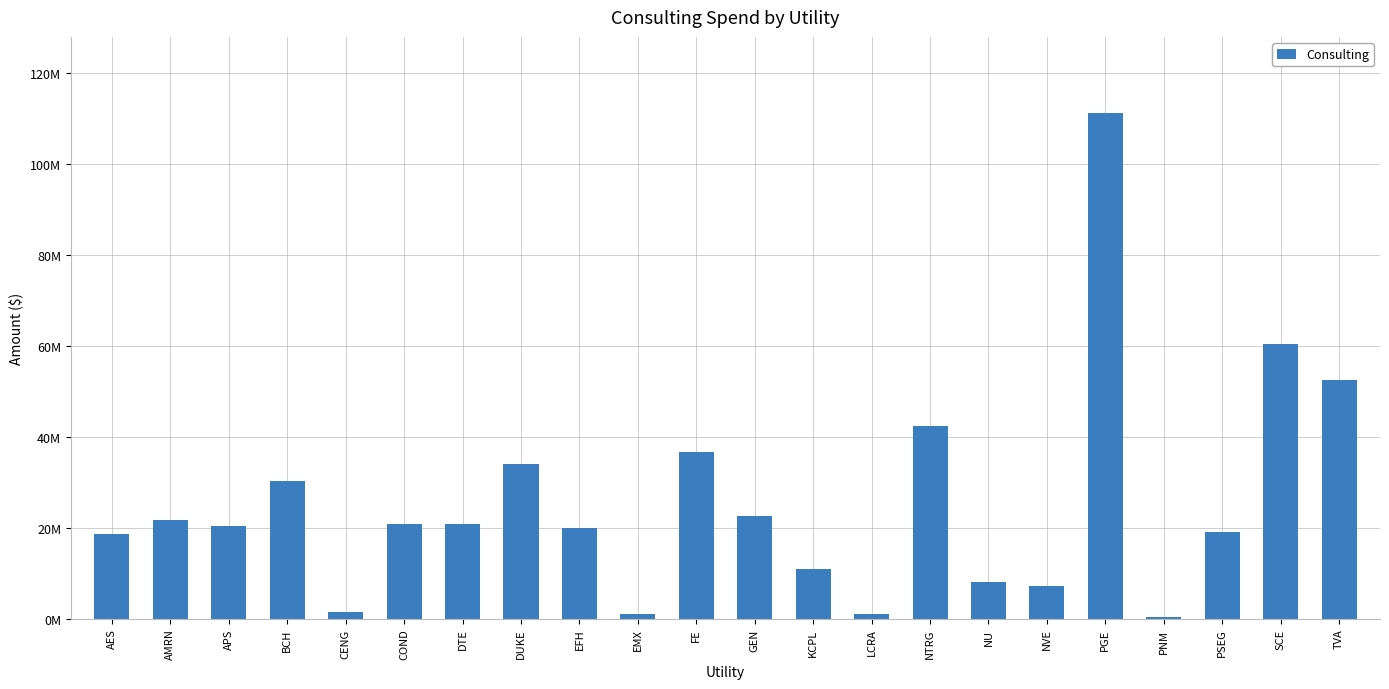

Are the bars horizontal?

No